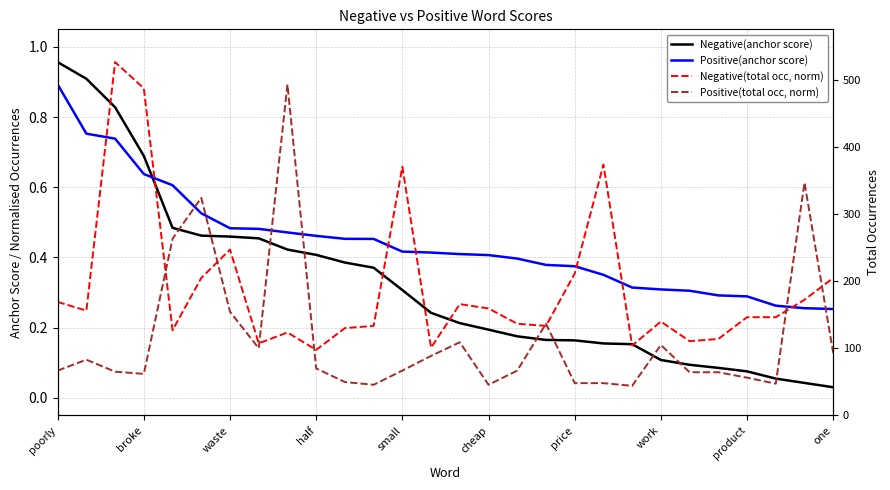

What is the difference between the Positive(anchor score) values at small and waste?

0.1